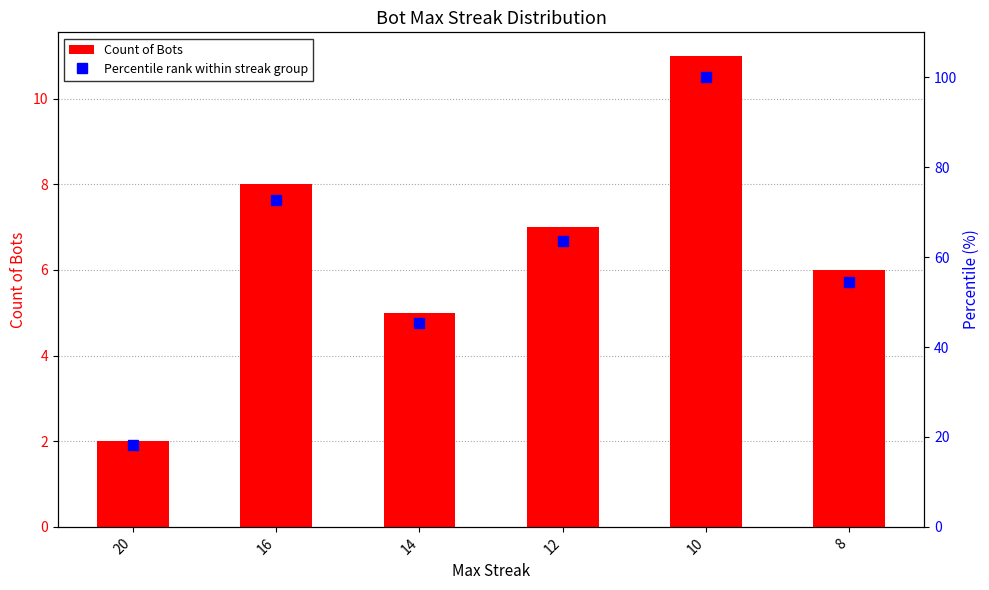

What is the average value of the Count of Bots series?

6.5